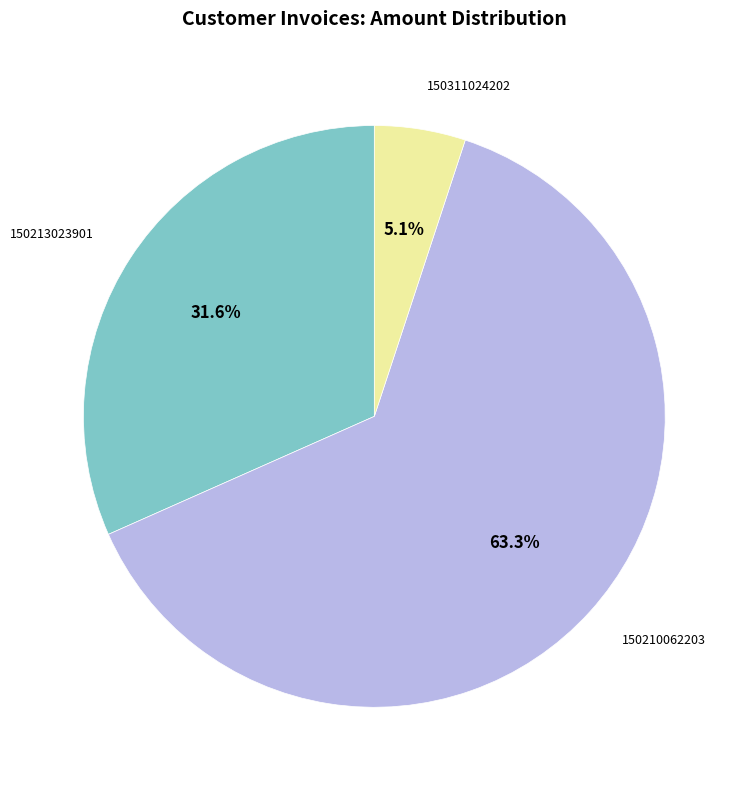

Count the number of slices in the pie.

3